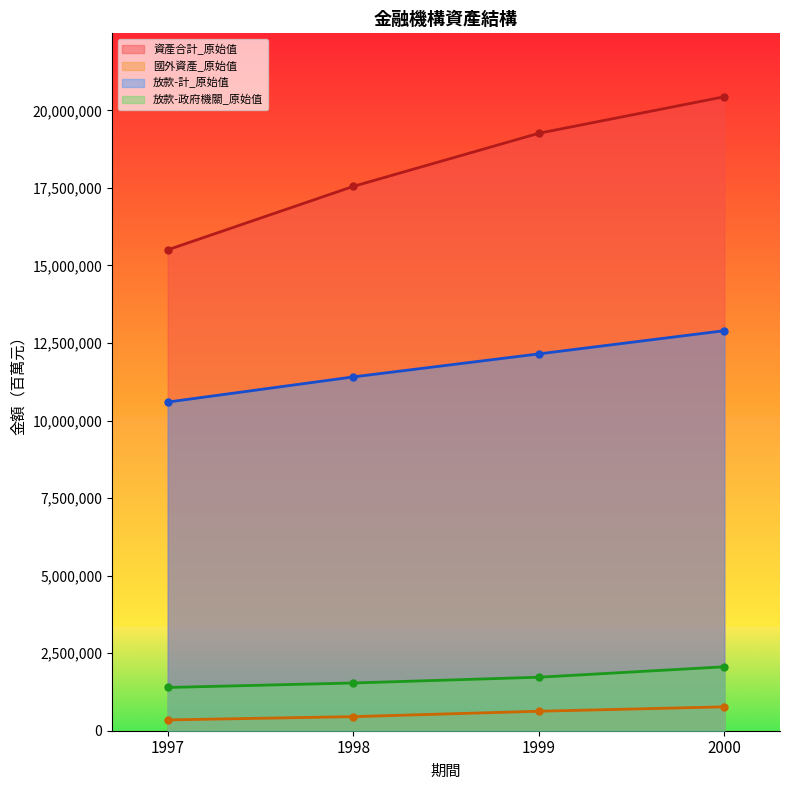

What is the total value across all series at 2000?

36165339